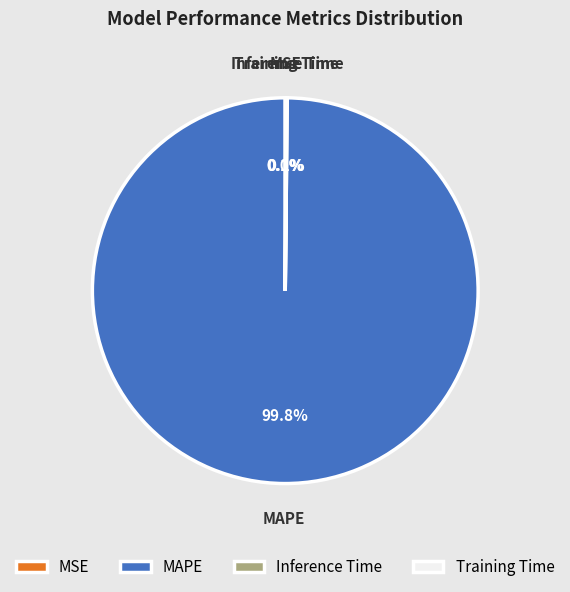

Which category accounts for the majority?

MAPE